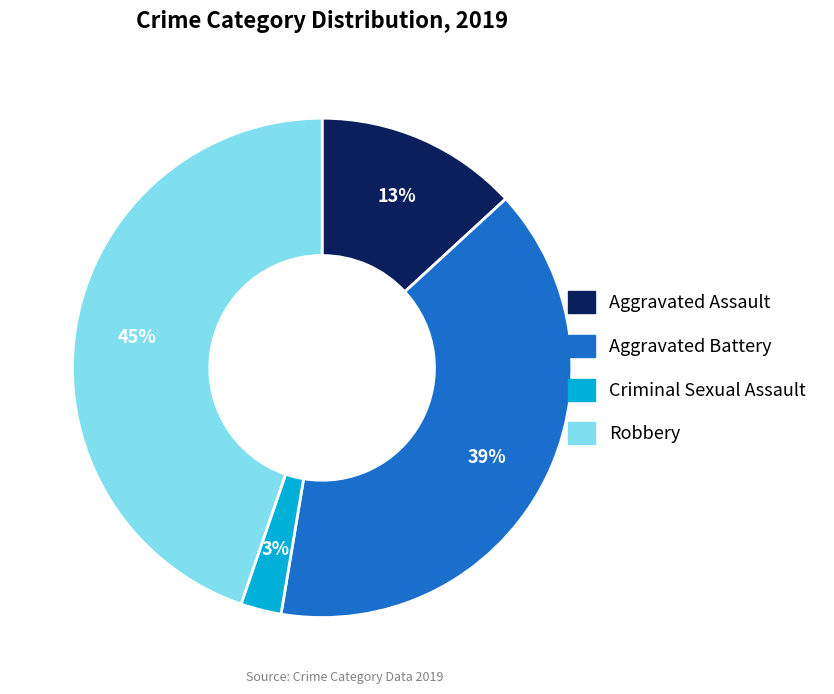

Is Aggravated Battery the majority of the pie?

No